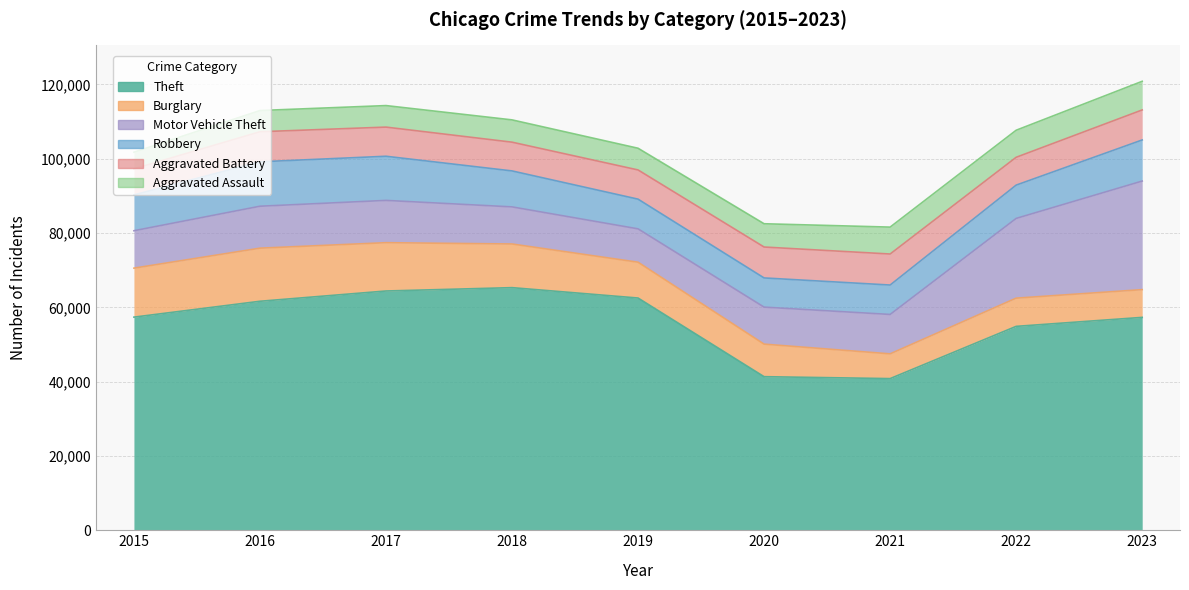

The Aggravated Battery series shows 8078 at 2023. True or false?

True